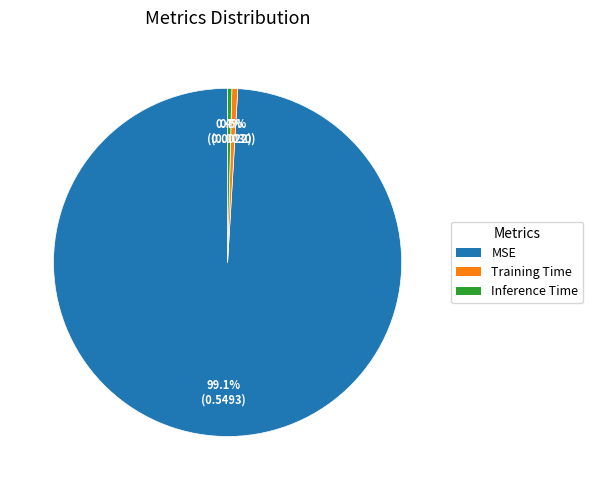

To the nearest percent, what is the combined percentage of Inference Time and Training Time?

1%